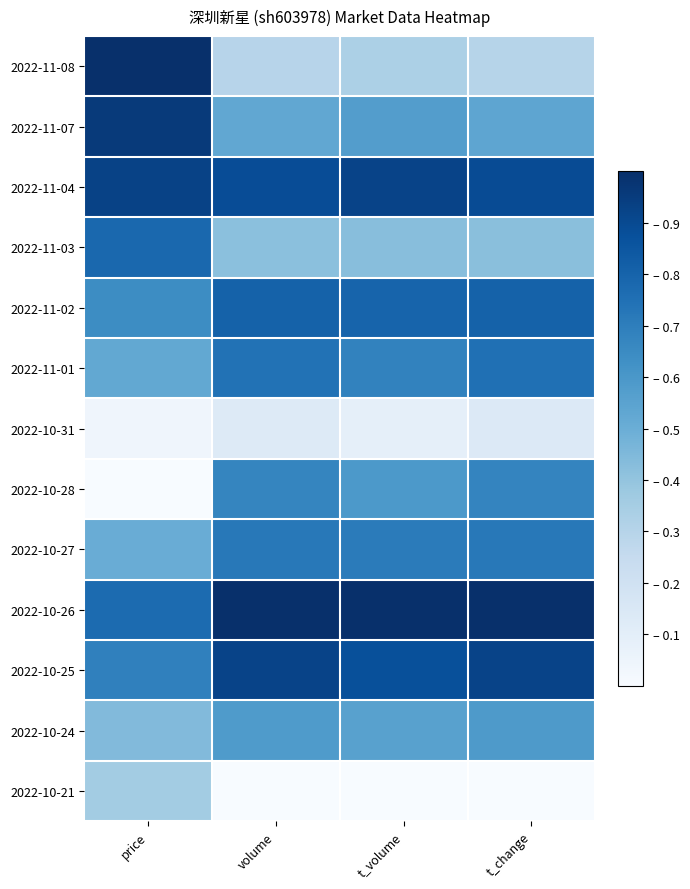

What is the spread (max minus min) of values at t_change?

1.0